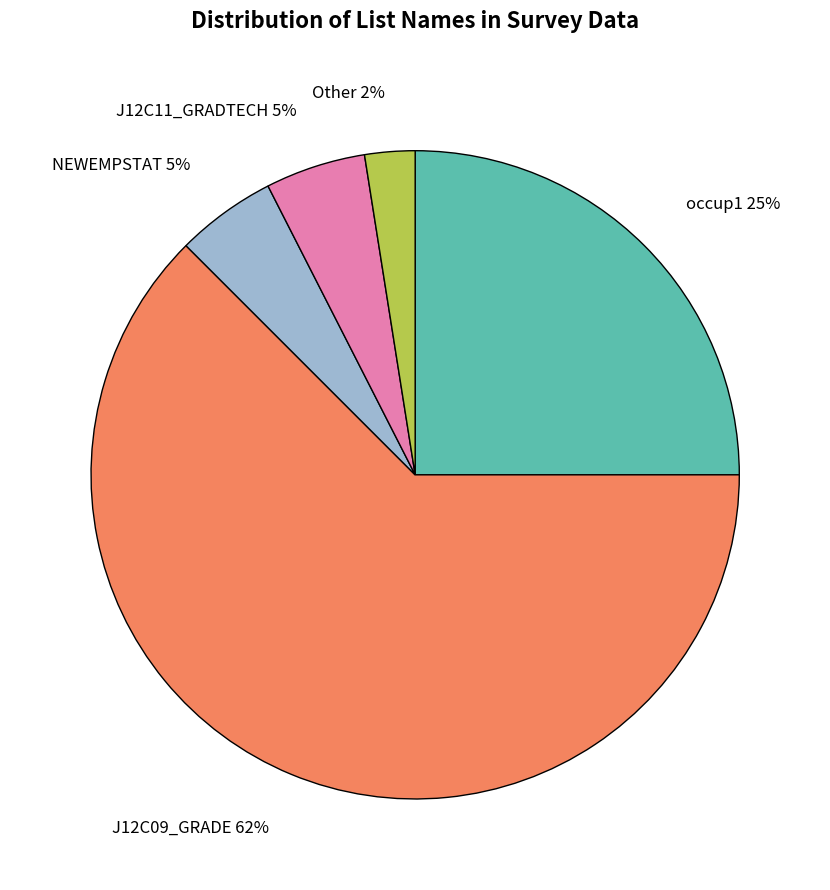

Between J12C11_GRADTECH and J12C09_GRADE, which is larger?

J12C09_GRADE